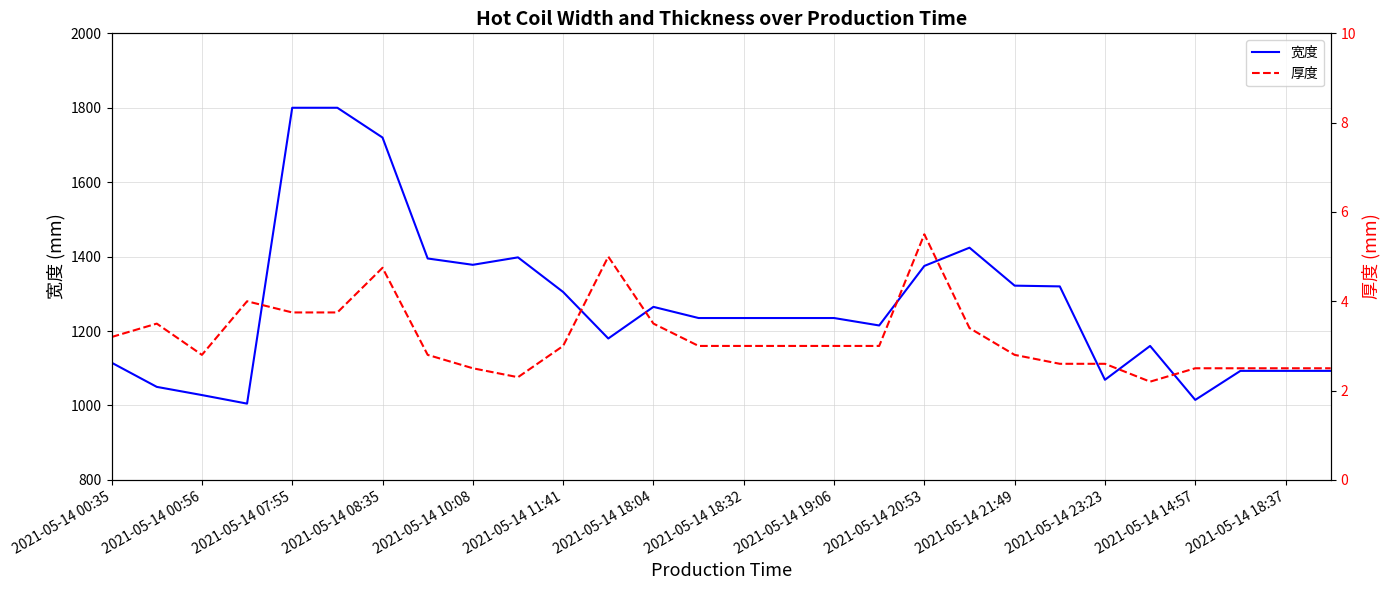

At which category does the chart reach its minimum across all series?

23